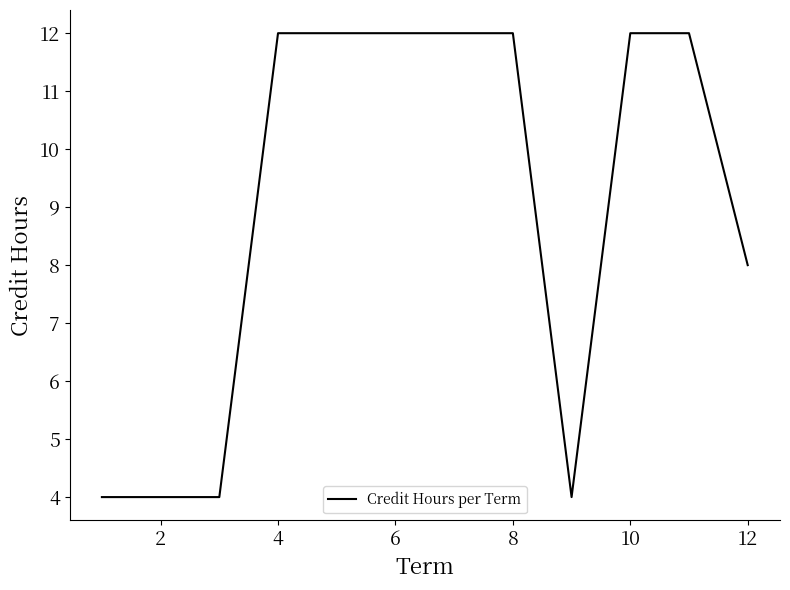

Is this an area chart (filled region under the line)?

No